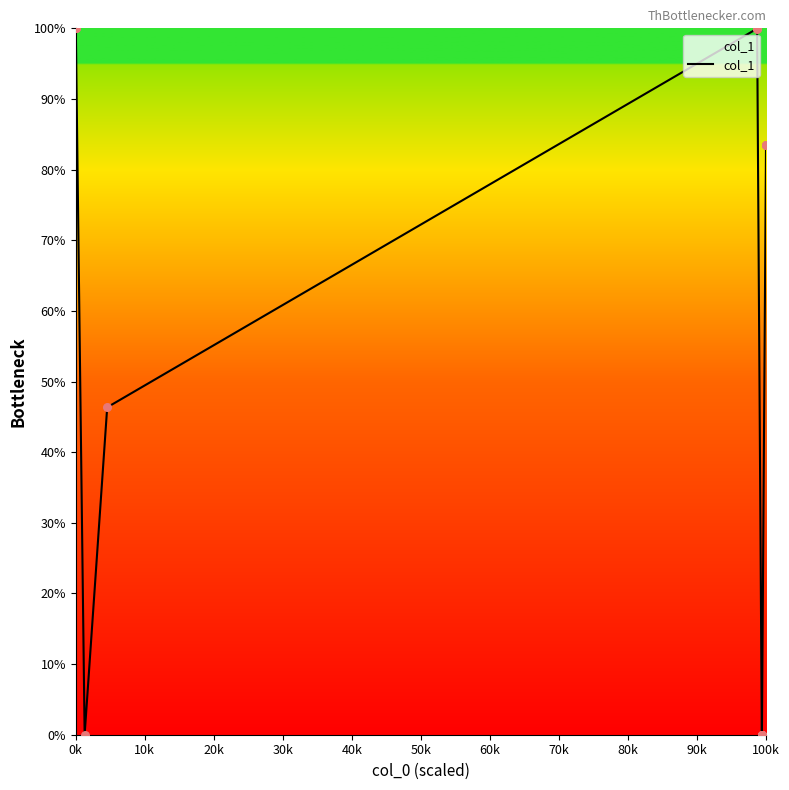

What is the difference between the maximum and minimum values?

100.0